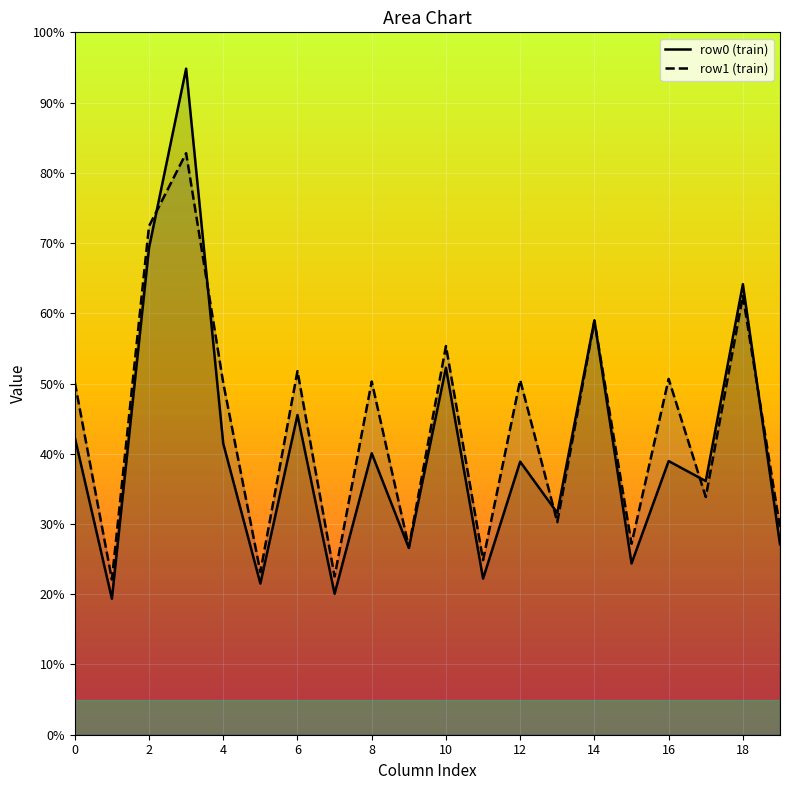

True or false: row1 (train) has more than 2 interior local peaks.

True